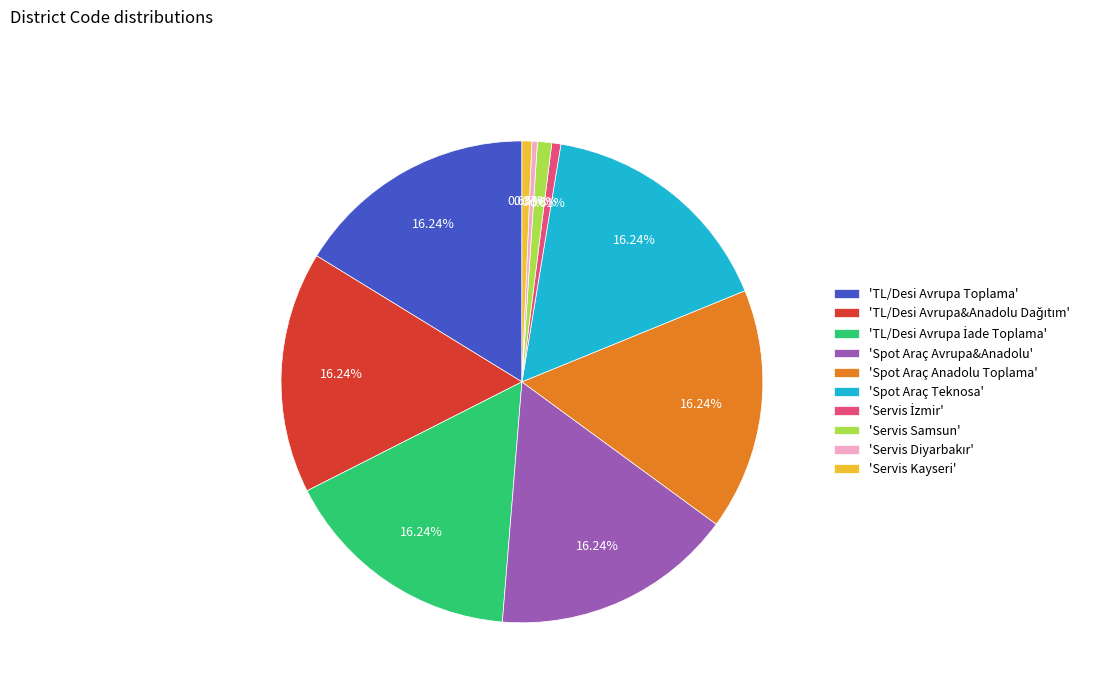

How many slices are in this pie chart?

10